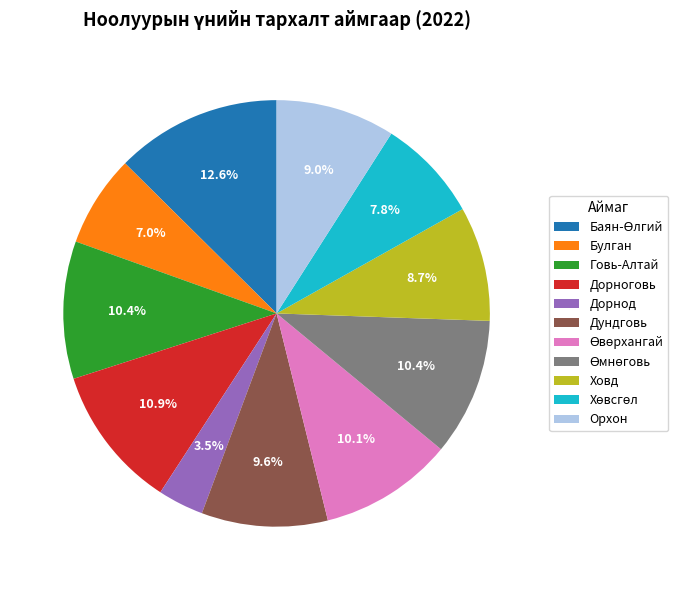

To the nearest percent, what is the difference between the largest and smallest slice percentages?

9%